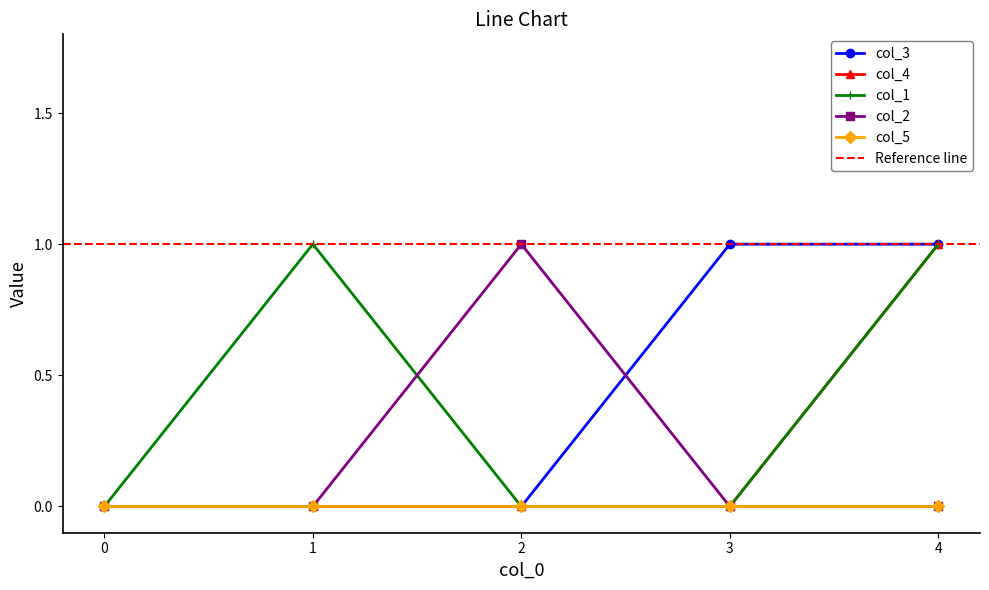

The col_1 series shows 0 at 1. True or false?

False